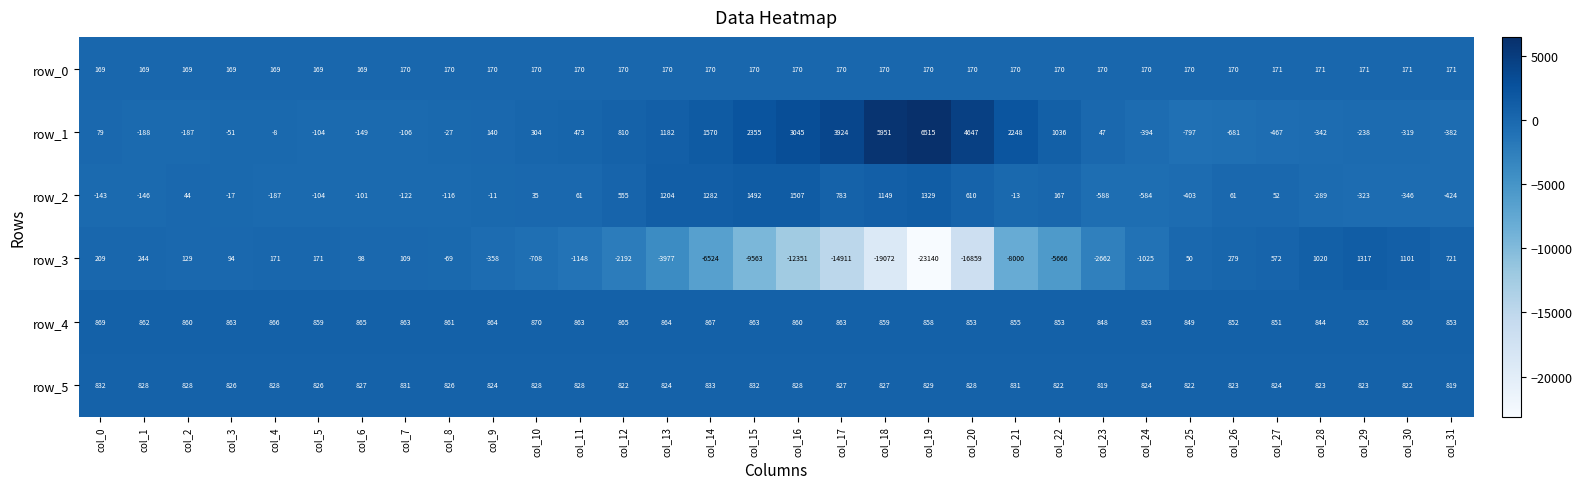

Which series has the largest range (max minus min)?

row_3